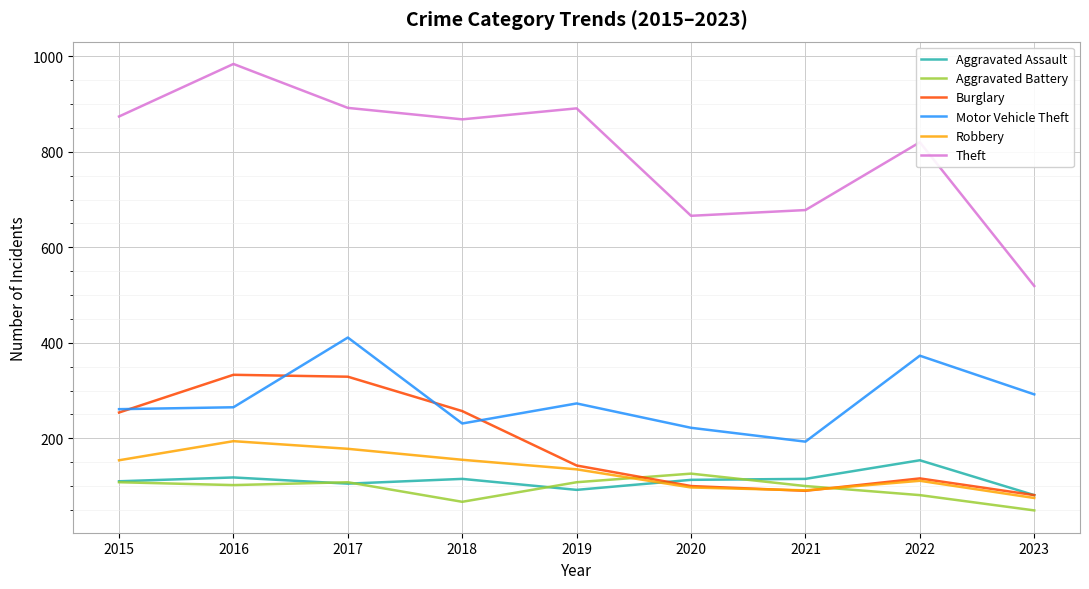

Which label corresponds to the largest value in the chart?

2016